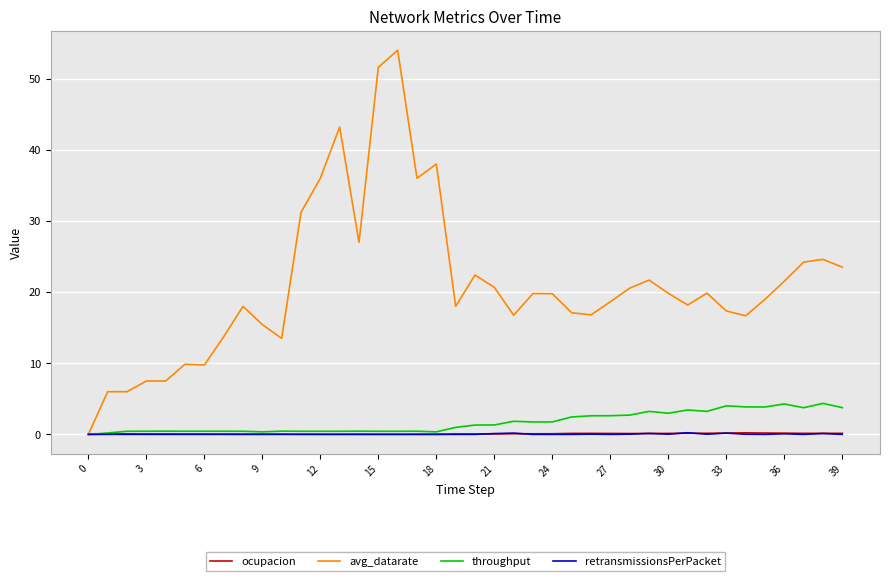

What is the highest value of the retransmissionsPerPacket series?

0.2